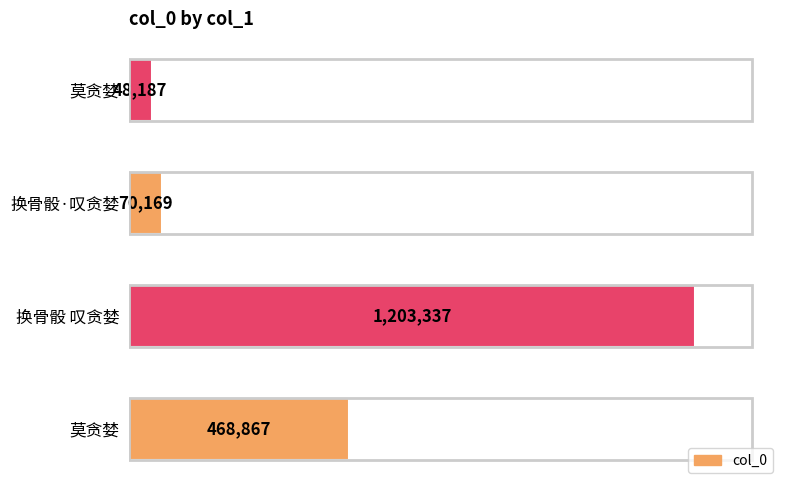

At which category does the chart reach its peak across all series?

换骨骰 叹贪婪